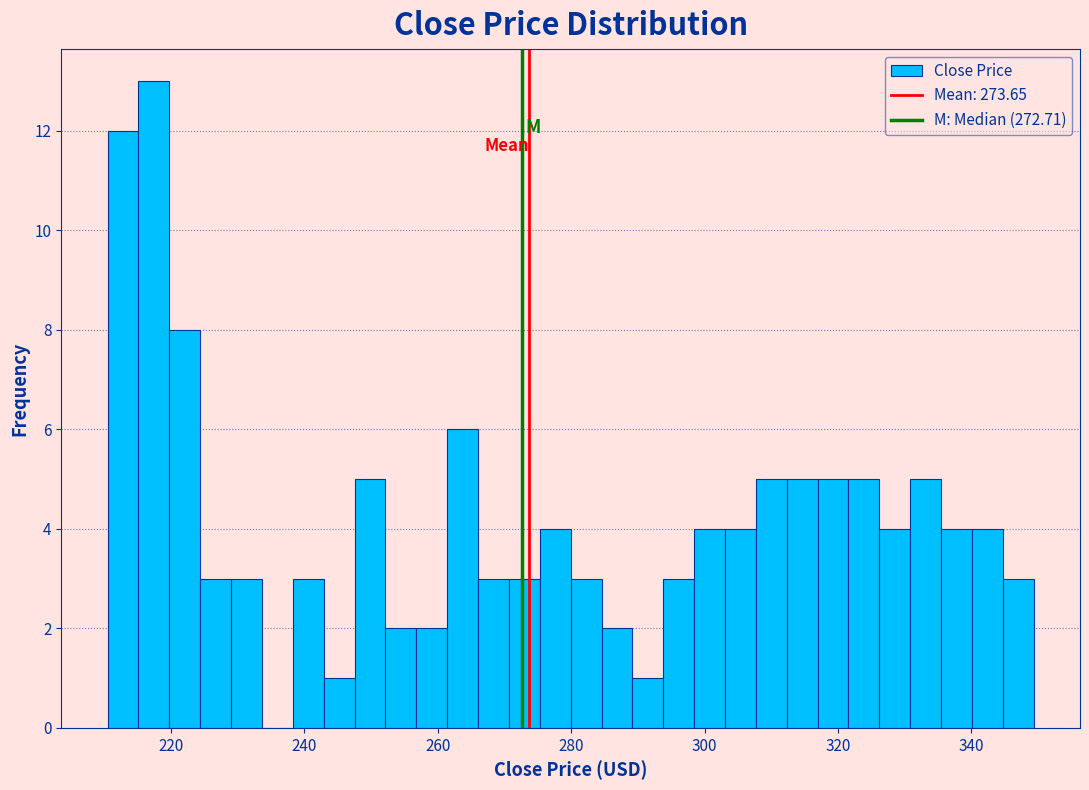

Read against the x-axis, roughly where is the centre of the tallest bar?

218